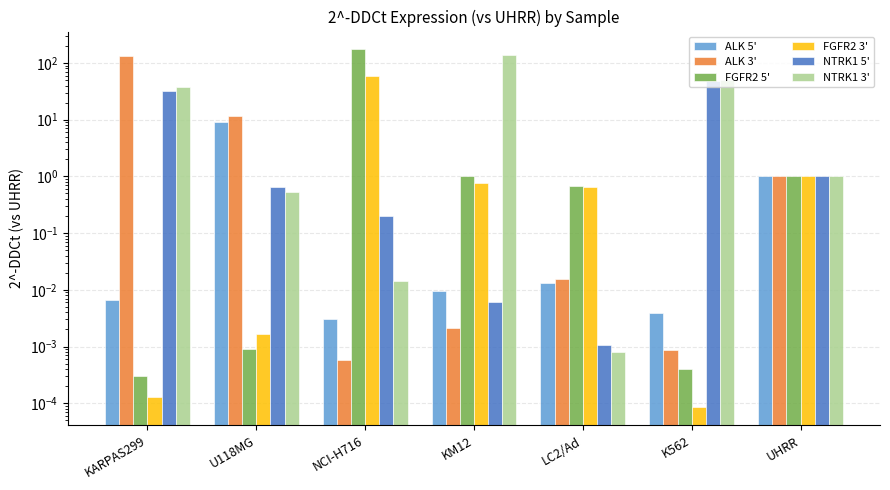

What is the sum of all ALK 3' values?

145.1